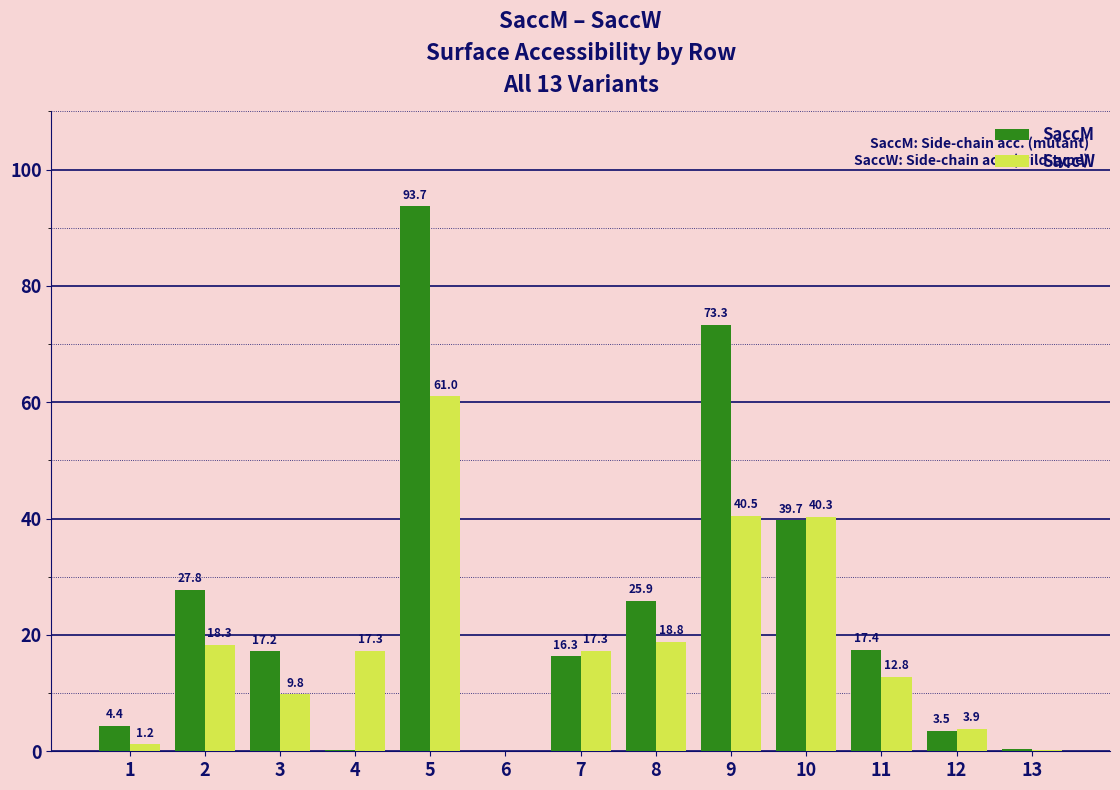

What is the sum of all SaccM values?

319.9